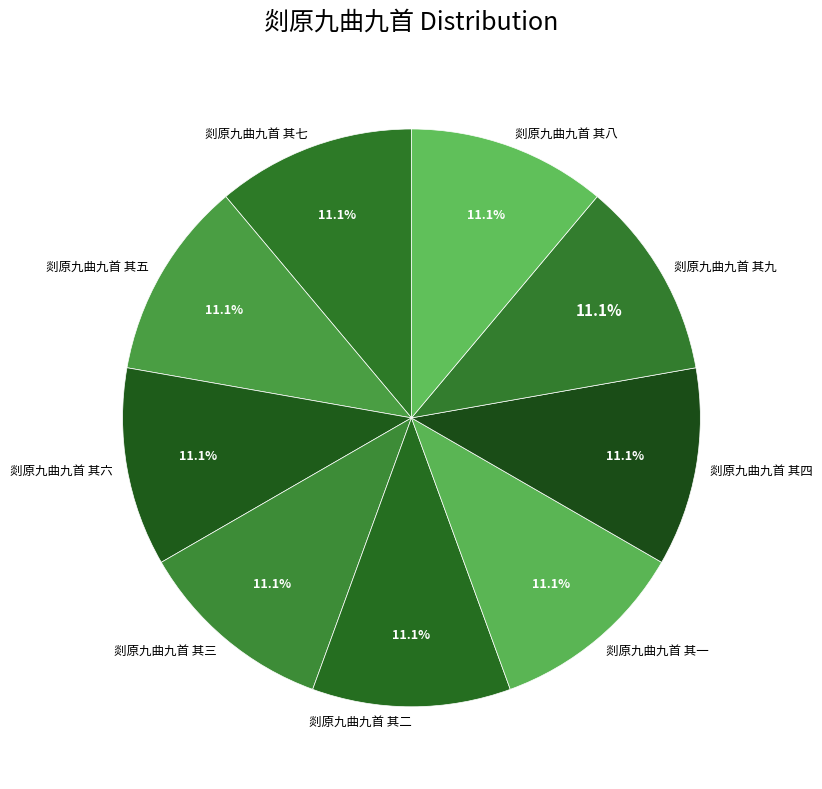

Count the number of slices in the pie.

9